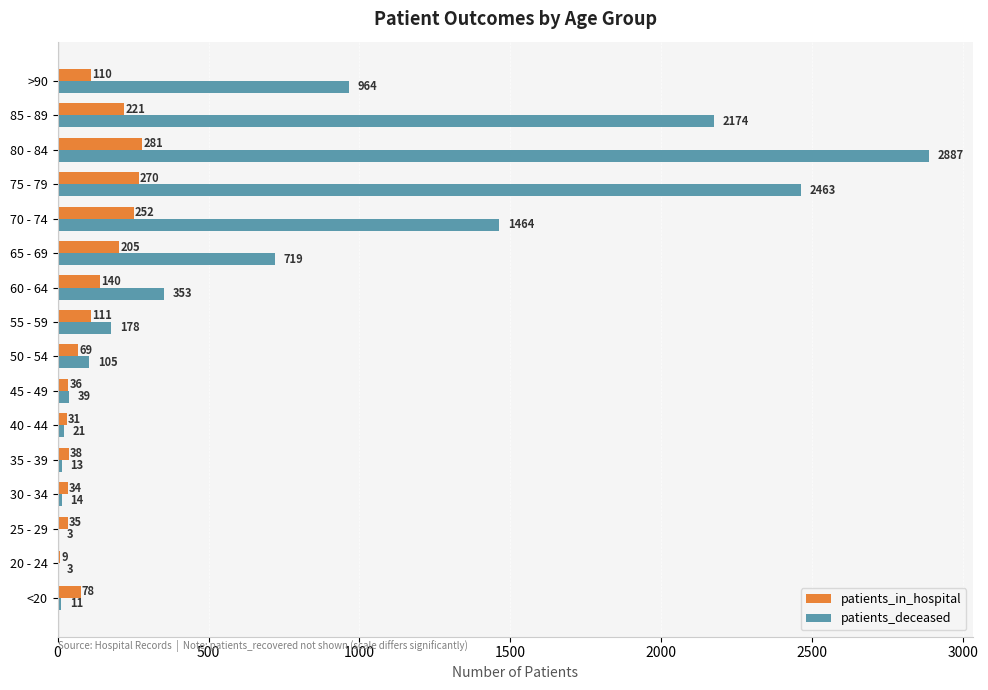

What is the total value across all series at 50 - 54?

174